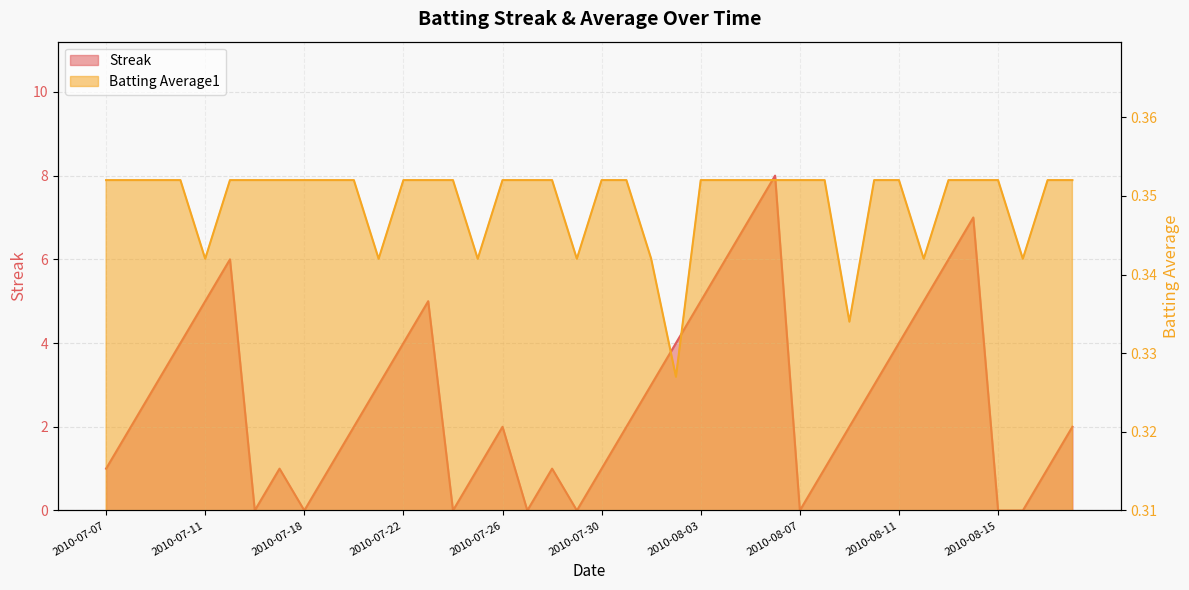

At how many categories does at least one series exceed 3?

14